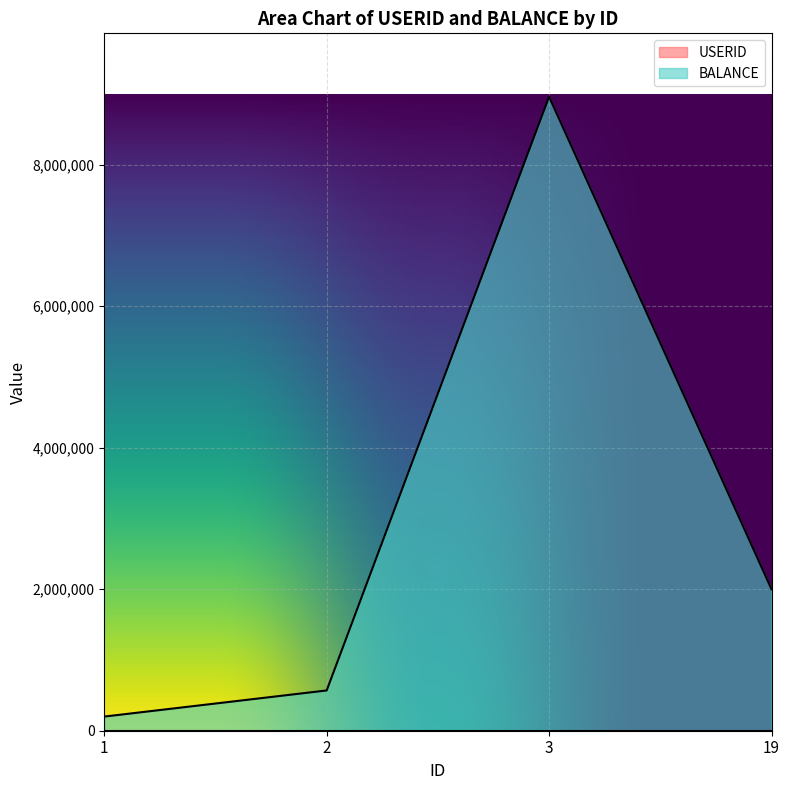

List the labels in order of USERID value, largest first.

19, 3, 2, 1